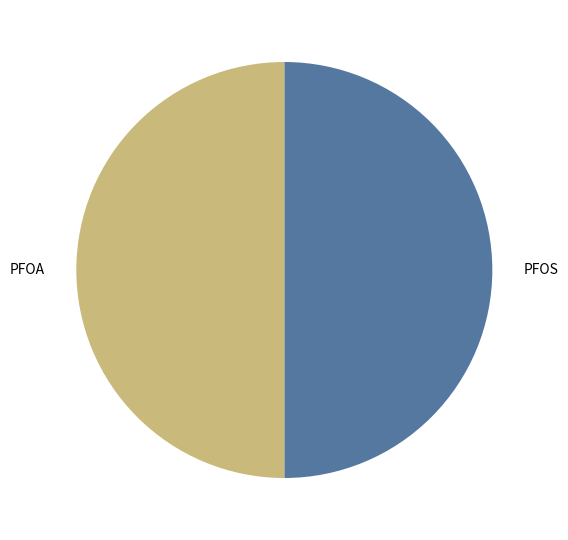

Is it true that PFOS is 56% of the pie?

False